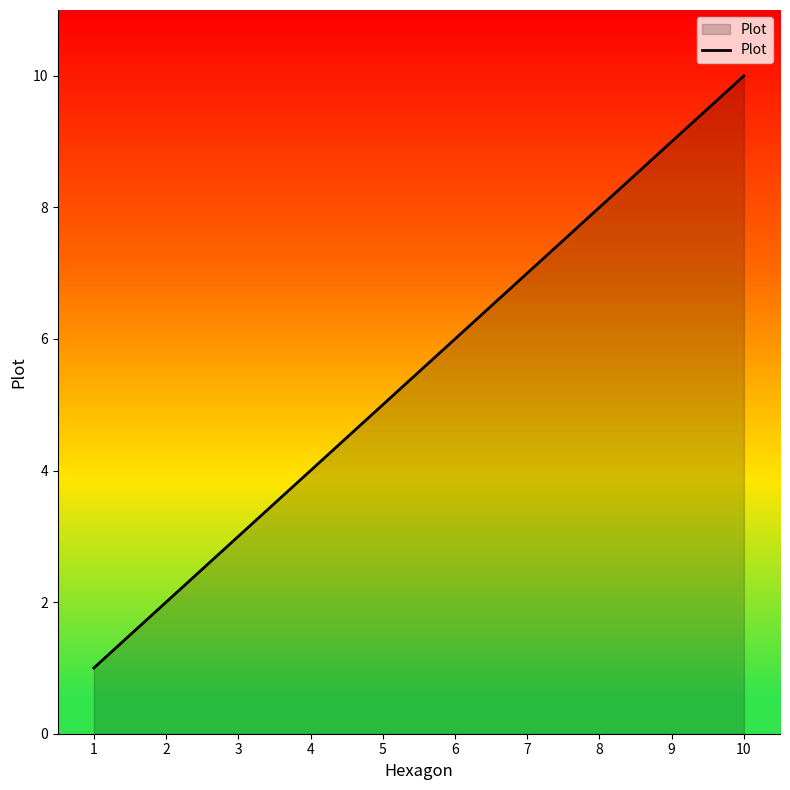

Between 9 and 4, which is larger?

9